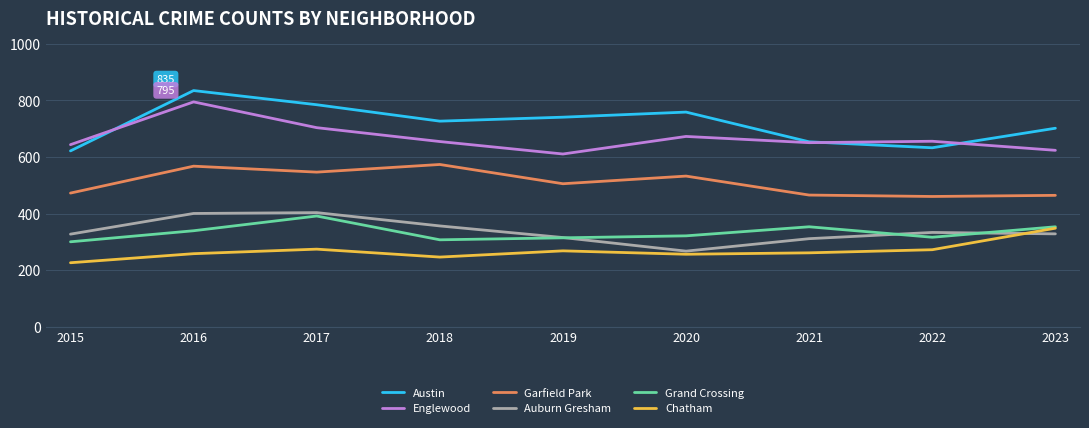

Is this an area chart (filled region under the line)?

No